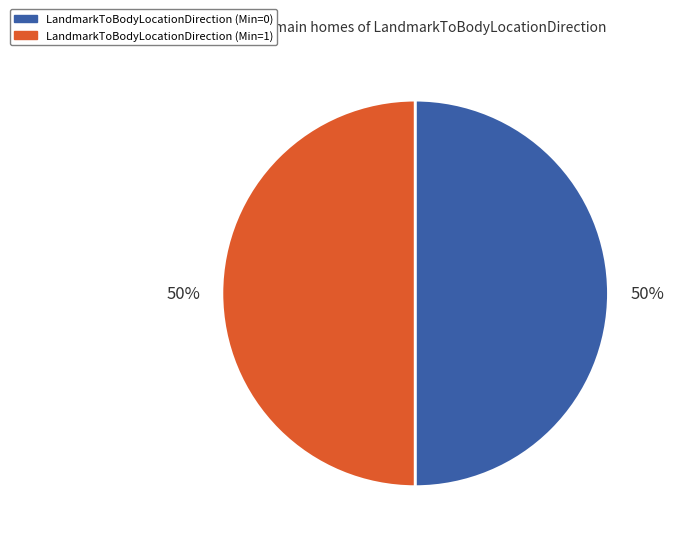

To the nearest percent, what is the average slice percentage?

50%